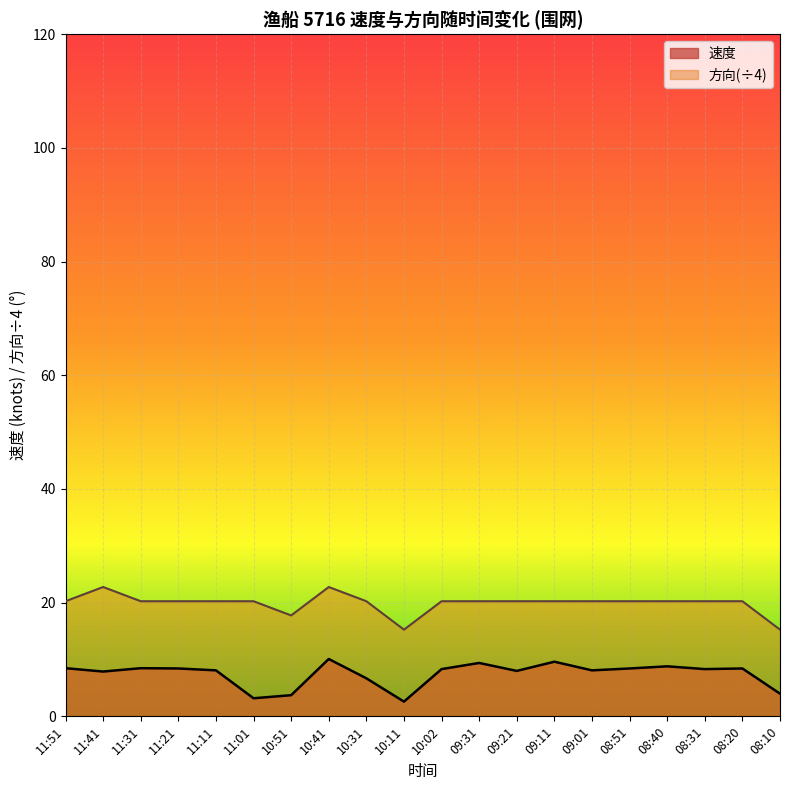

Does the chart display data point markers on the line(s)?

No